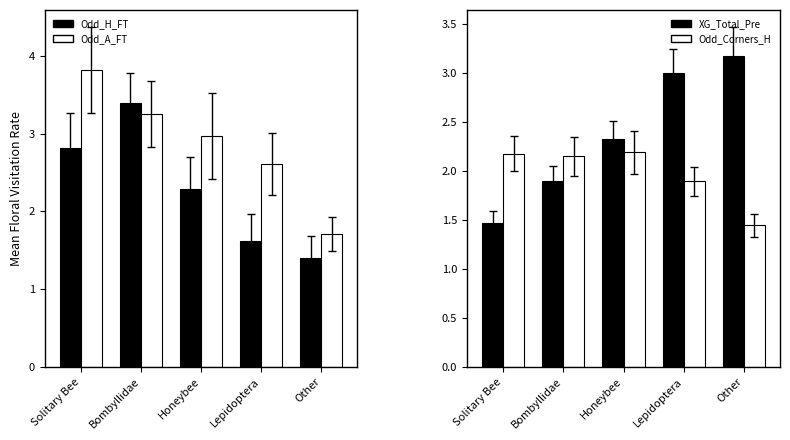

Which has a higher value, Other or Honeybee?

Honeybee